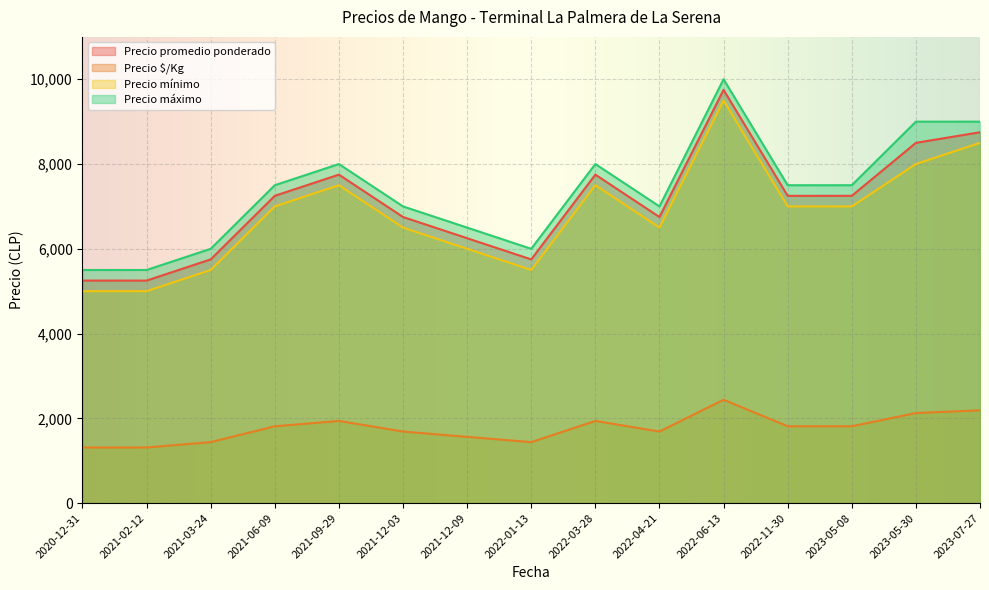

How many data points in Precio promedio ponderado are less than 7250?

7